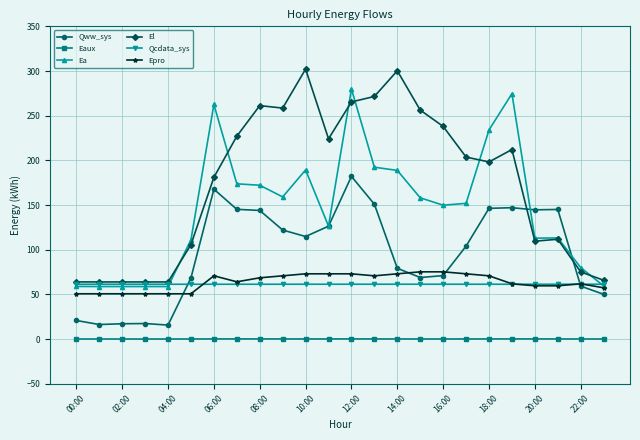

True or false: Ea and Qww_sys cross at least once.

True